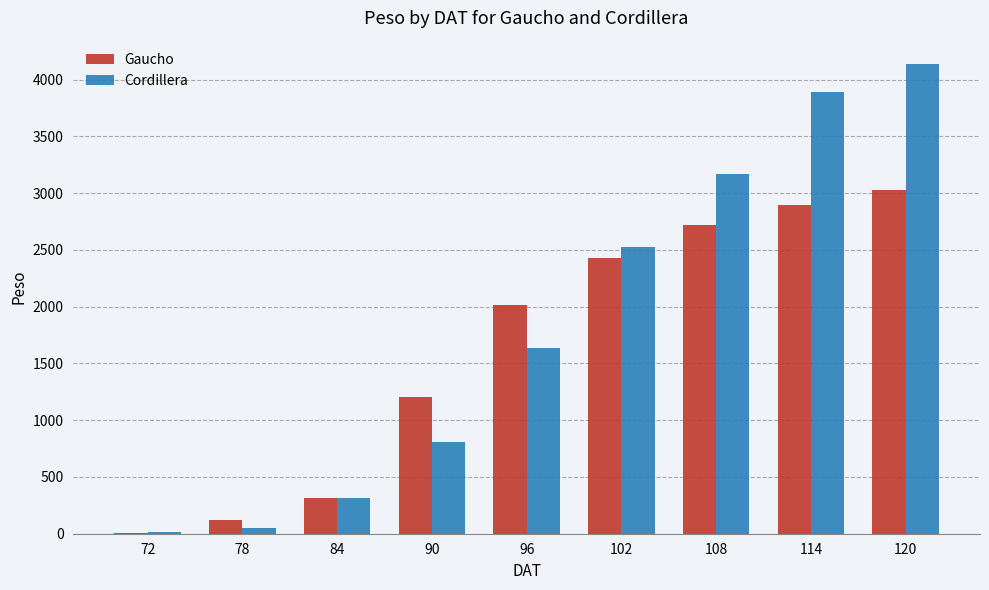

Reading left to right, list all the values displayed in this chart.

Gaucho: 5.7	125.1	318.4	1205.5	2017.5	2429.0	2720.3	2894.6	3030.2
Cordillera: 16.4	52.2	311.2	803.6	1632.1	2520.9	3164.1	3892.5	4135.3